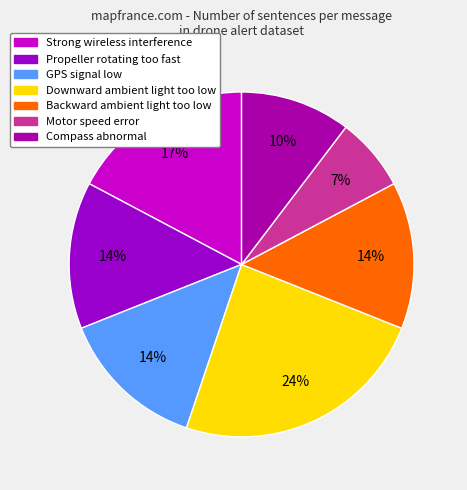

What percentage is NOT represented by Motor speed error?

93.1%